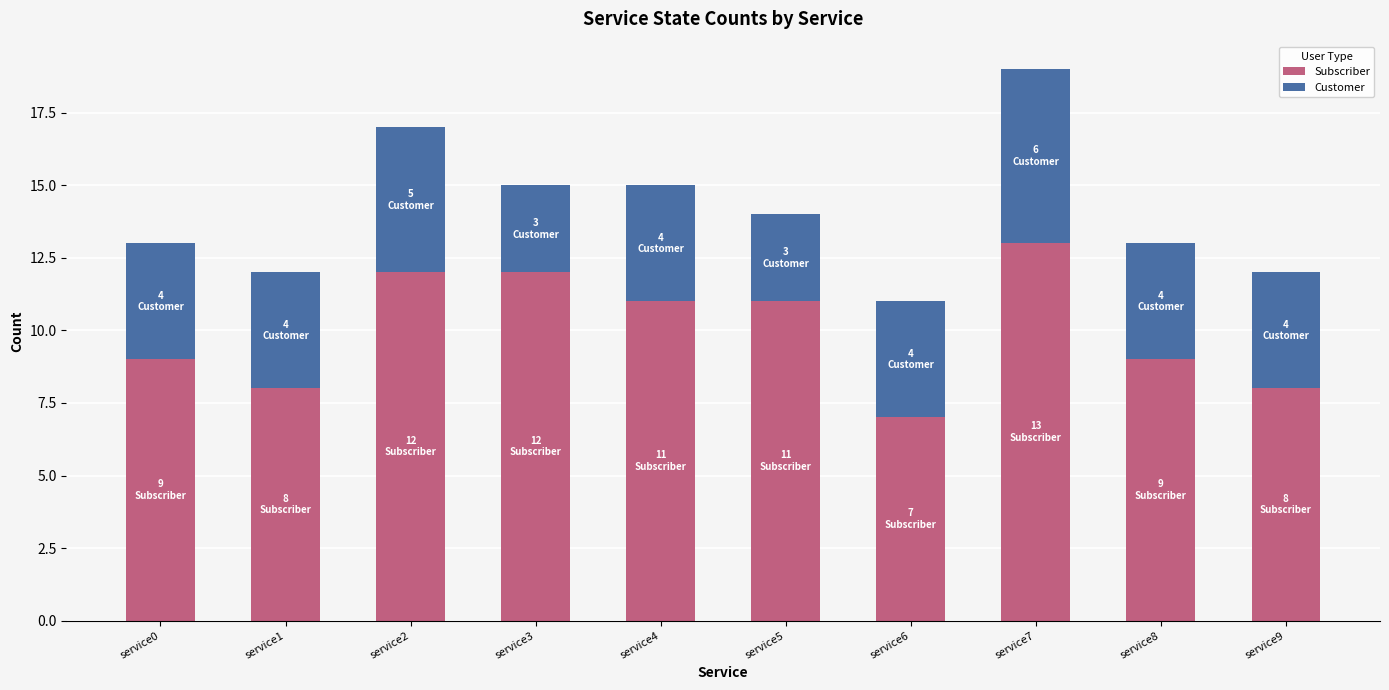

At which category is the sum across all series the highest?

service7